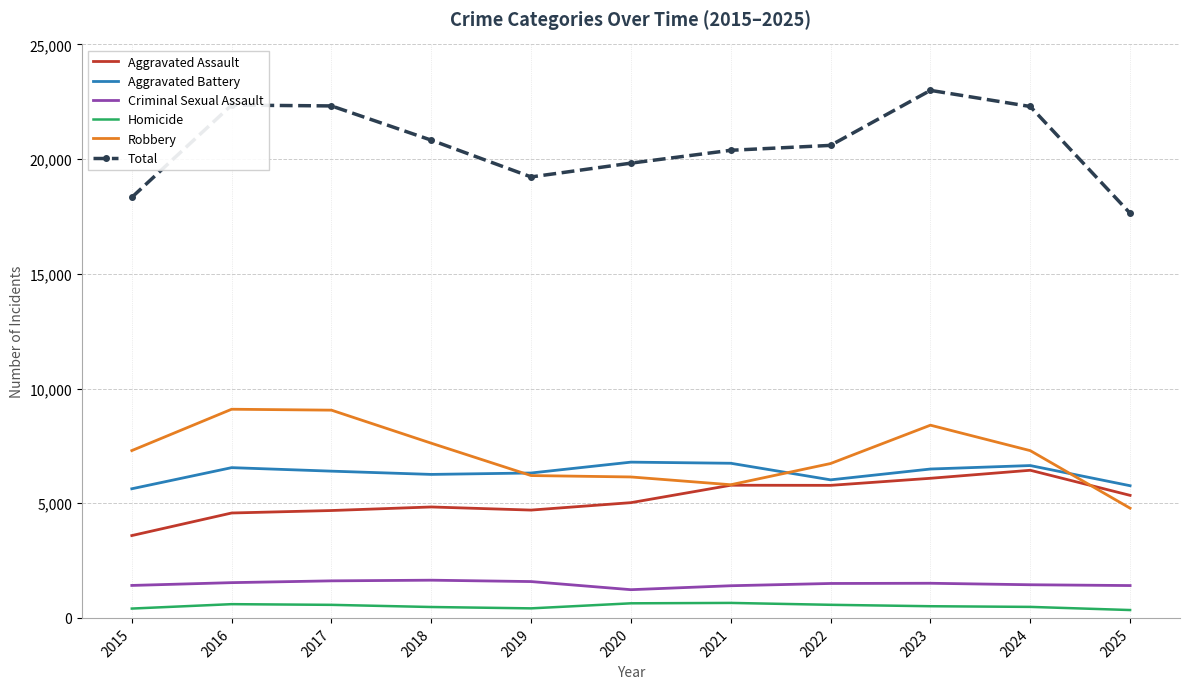

Which label corresponds to the largest value in the chart?

2023